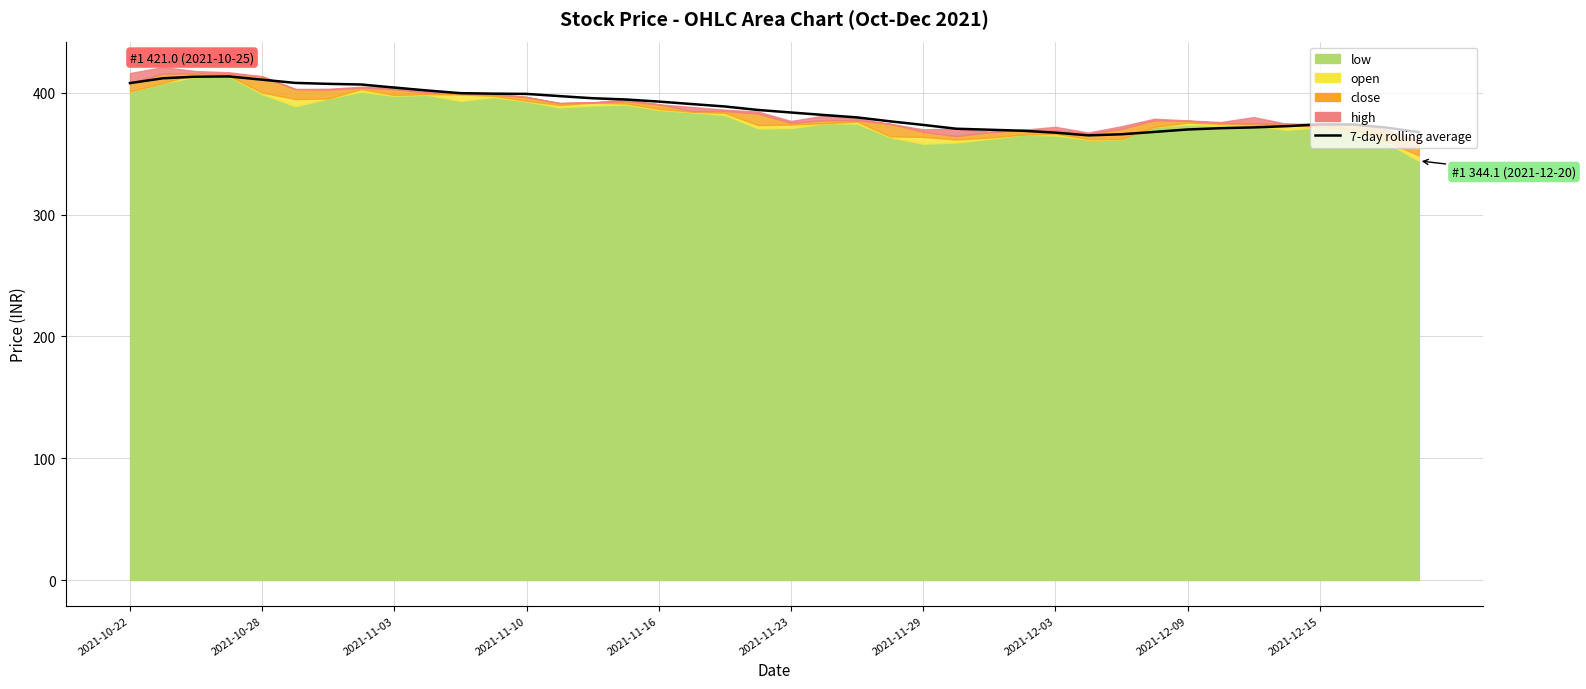

What is the ratio of the value at 27 to the value at 2021-12-03?

0.9